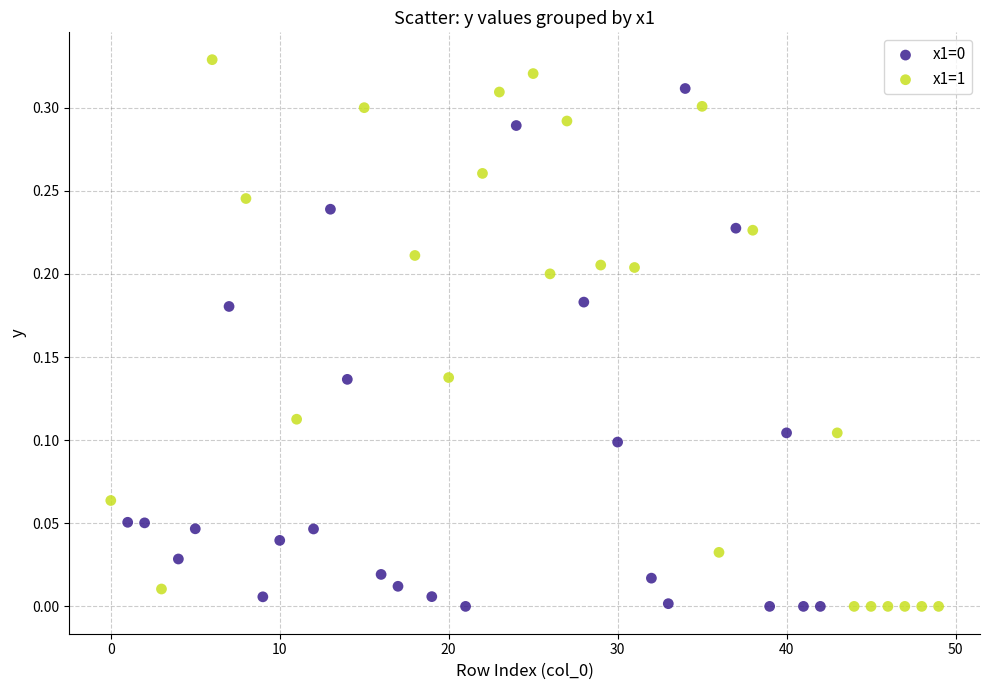

Which series has the largest Y range (max minus min)?

x1=1